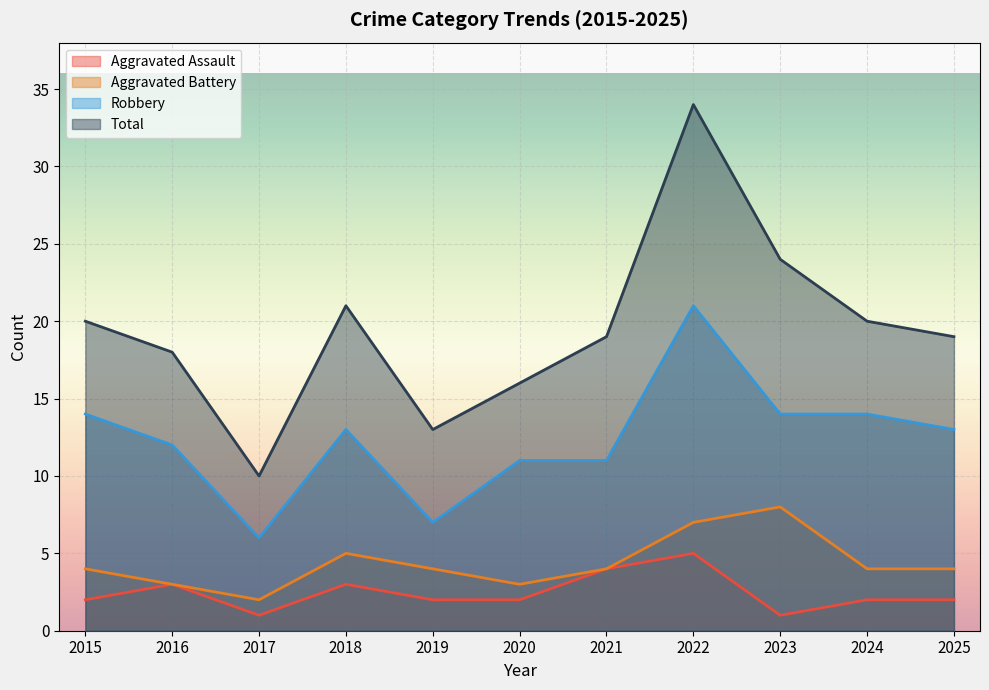

At 2023, list the series in order from largest to smallest.

Total, Robbery, Aggravated Battery, Aggravated Assault